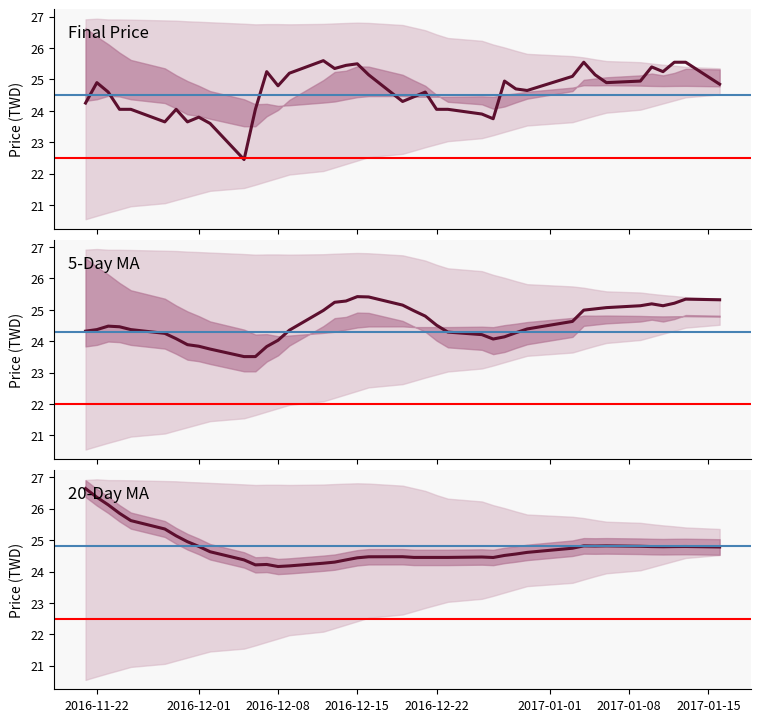

At how many categories does at least one series exceed 20?

40